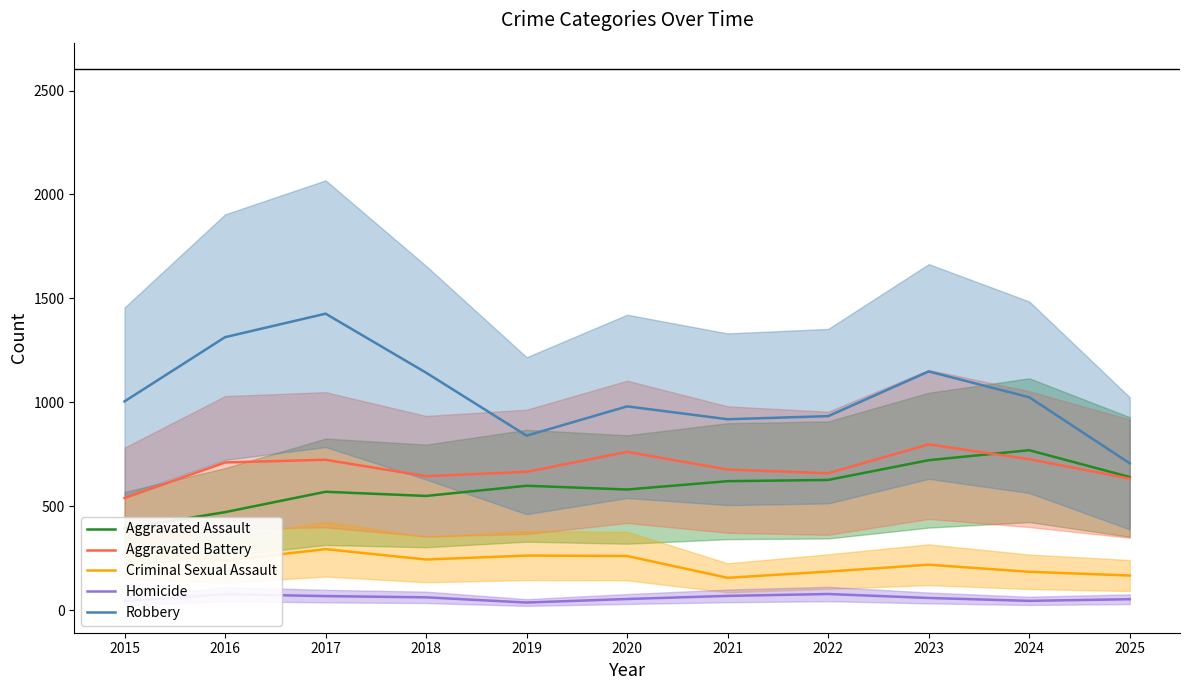

True or false: Aggravated Assault has more than 0 interior local peaks.

True